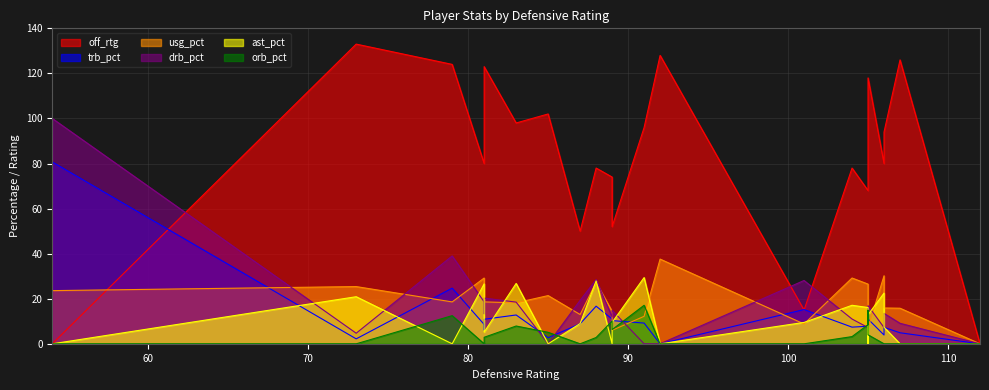

Count the number of categories in the chart.

24